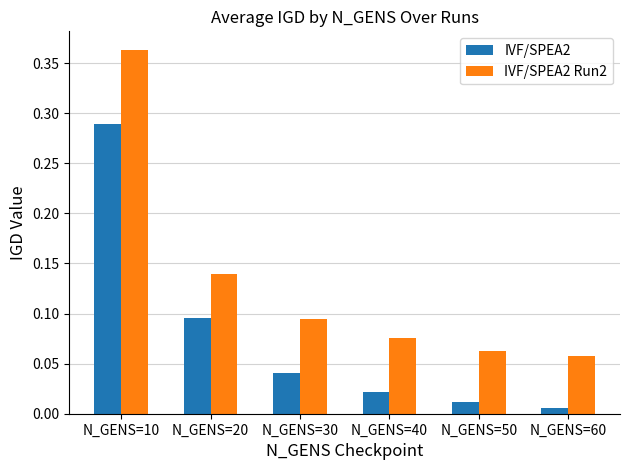

At which label does IVF/SPEA2 reach its minimum?

N_GENS=60